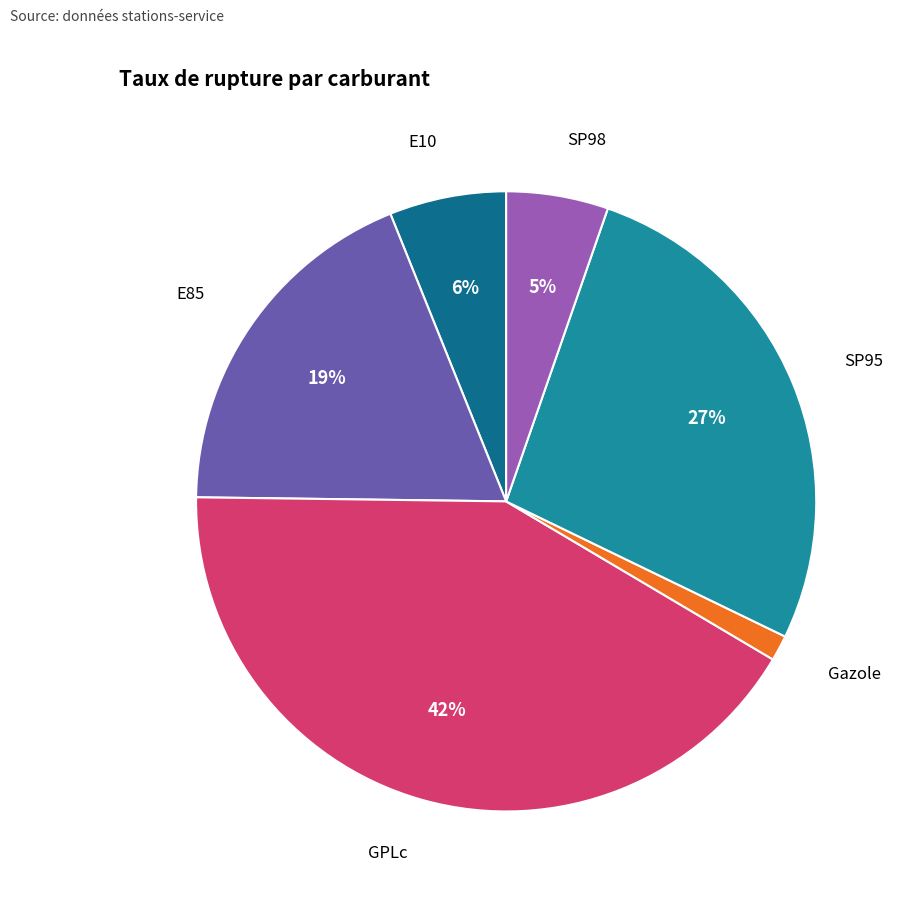

Count the number of slices in the pie.

6